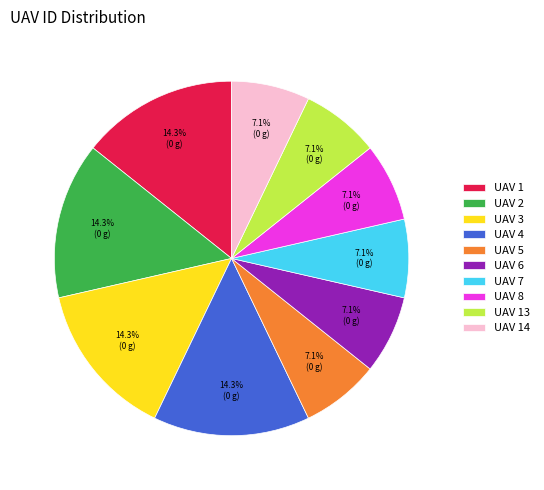

Does UAV 4 account for over 50% of the chart?

No